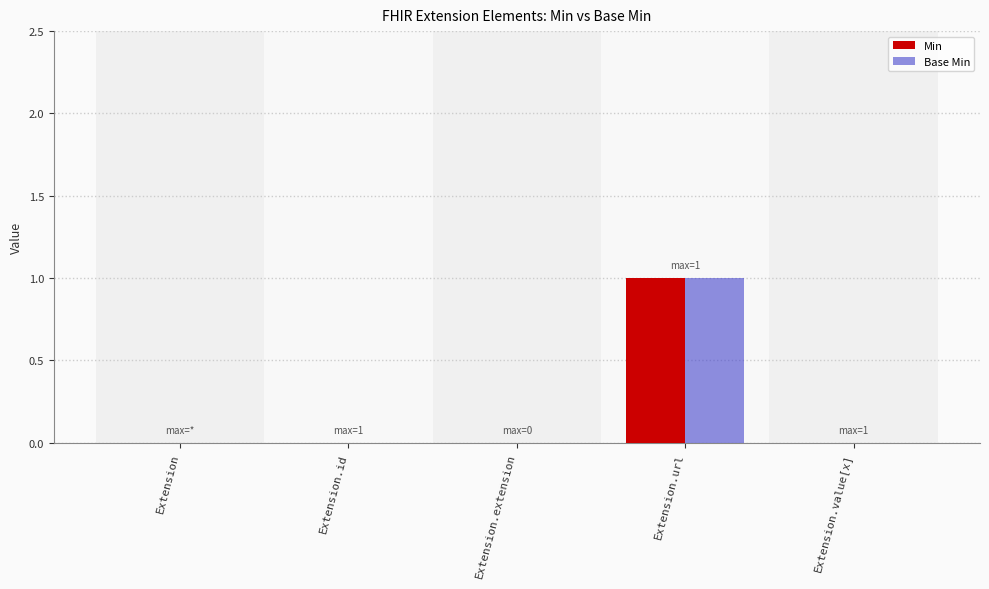

Is it true that Base Min equals 0 at Extension.value[x]?

True